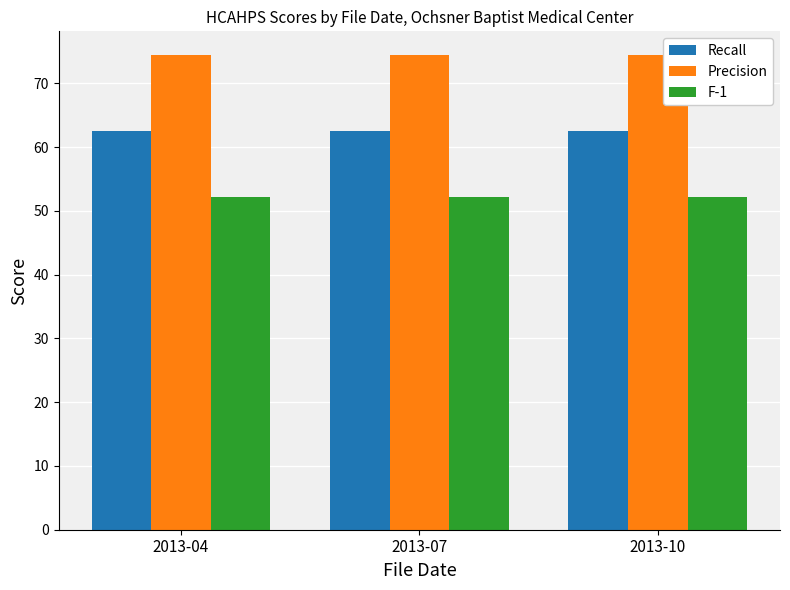

What are all the series names shown in the legend?

Recall, Precision, F-1